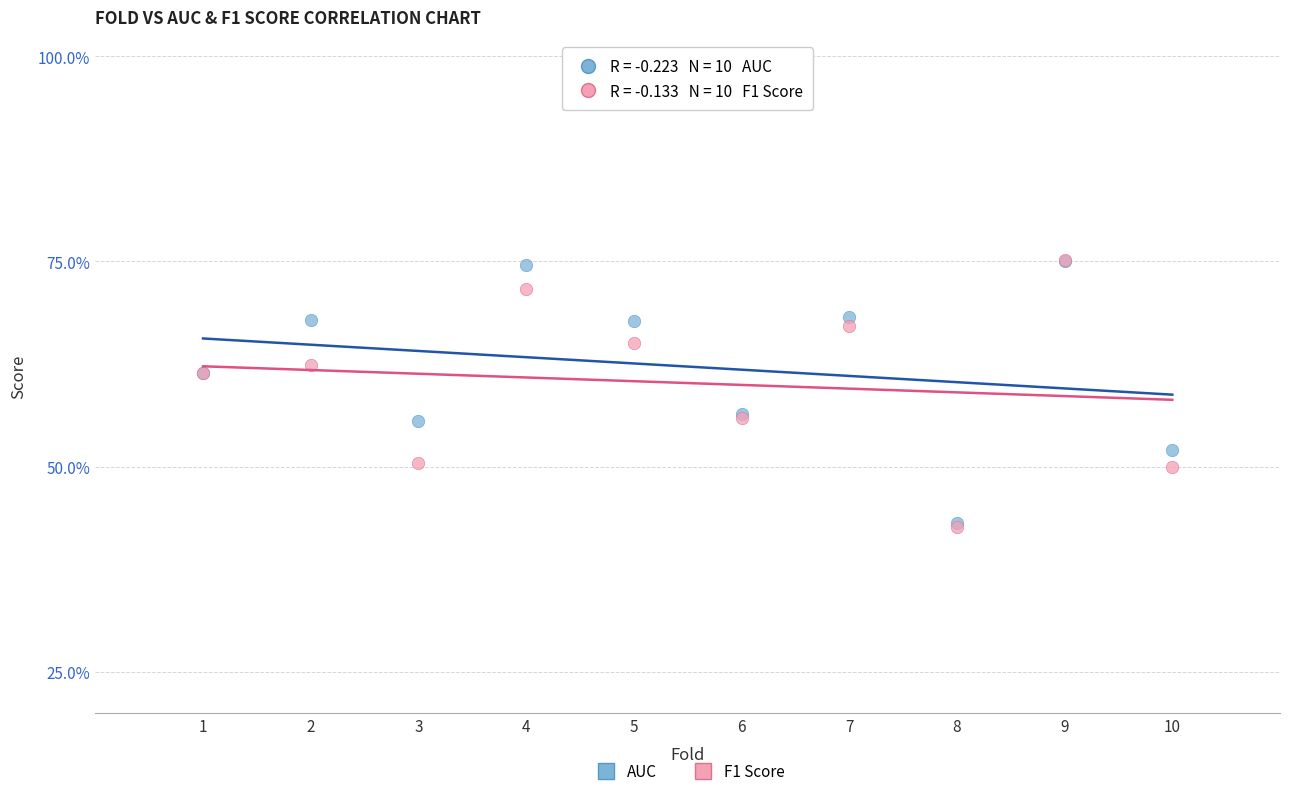

What are all the series names shown in the legend?

AUC, F1 Score